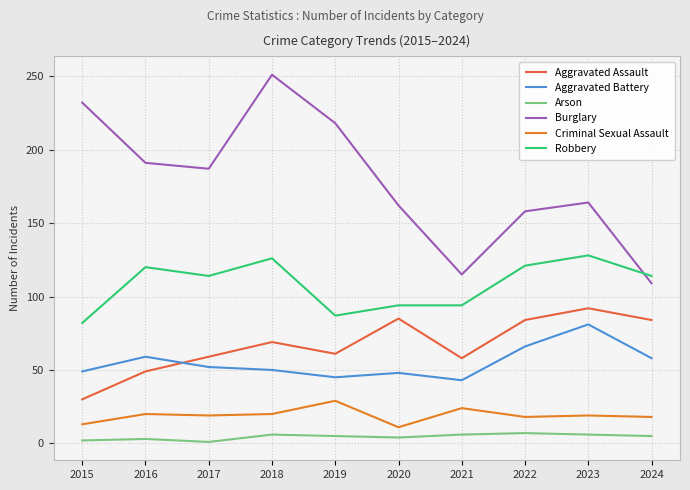

The value of Robbery at 2018 is 126. True or false?

True